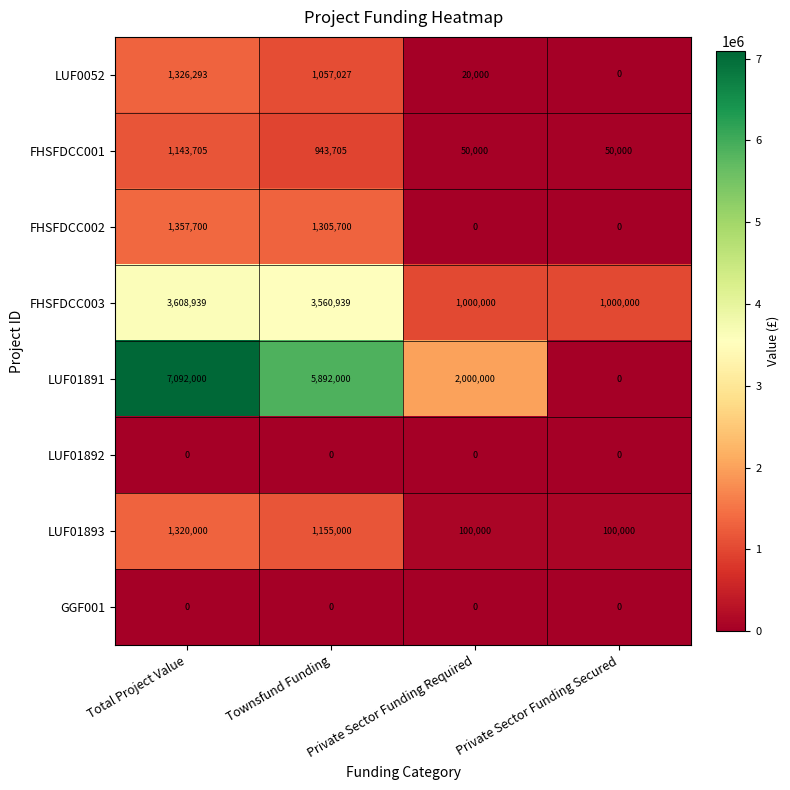

At which category is the sum across all series the highest?

Total Project Value